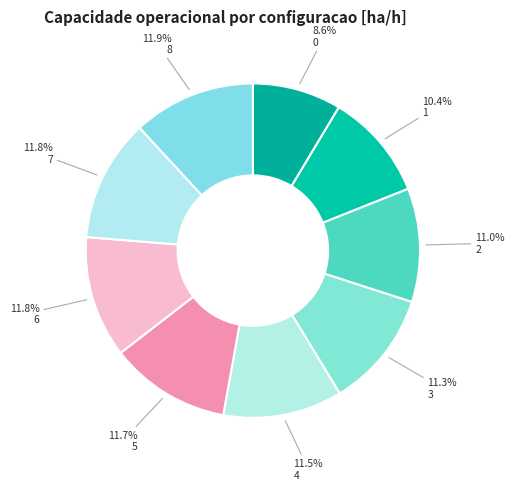

Count the number of slices in the pie.

9